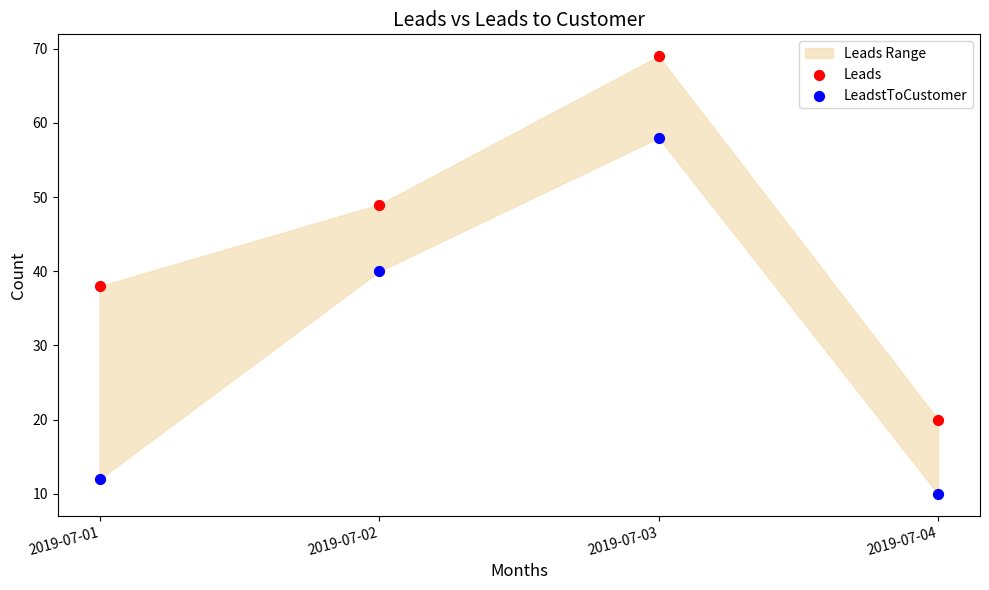

Which series reaches the minimum Y coordinate?

LeadstToCustomer